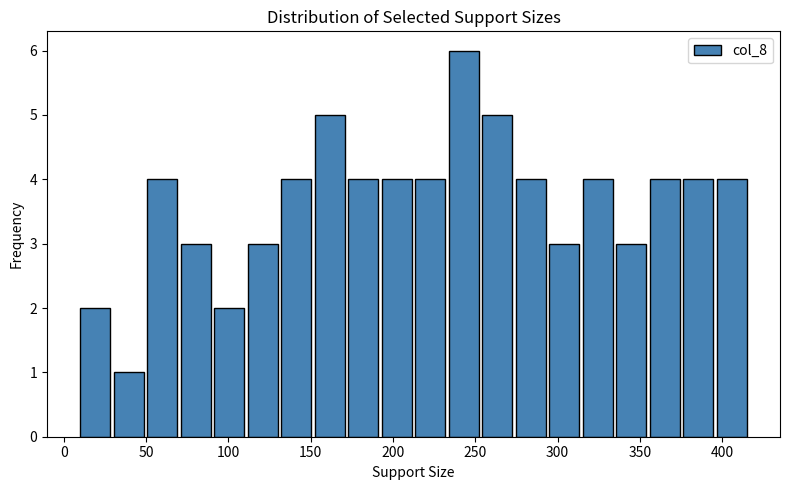

How tall is the bar that spans 130 to 150 on the x-axis? Neither the bar edges nor the heights are printed on the chart, so give them approximately, as read against the axes.

4